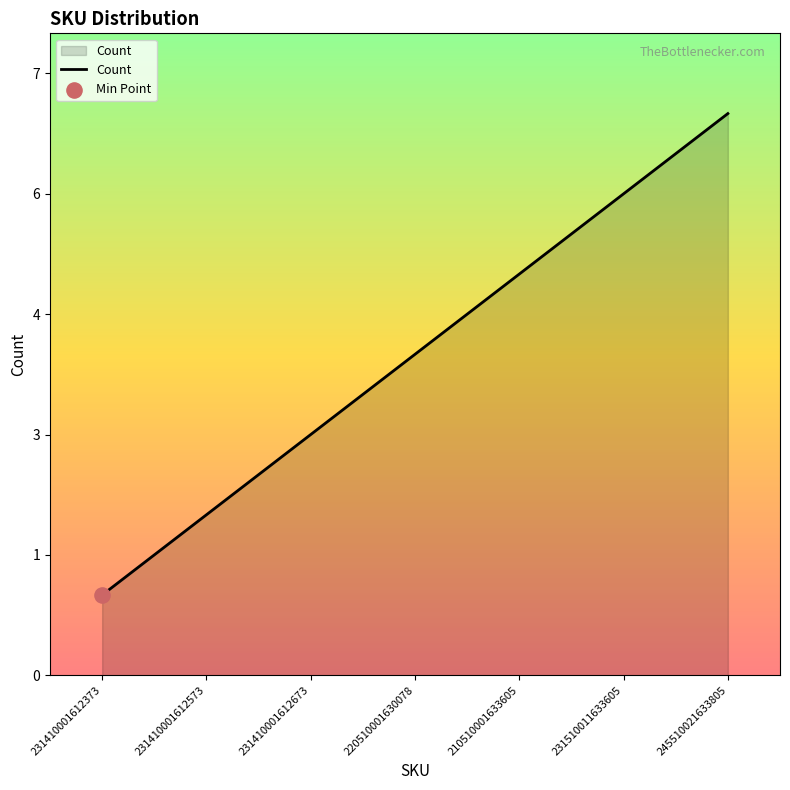

Between 231410001612673 and 210510001633605, which is larger?

210510001633605